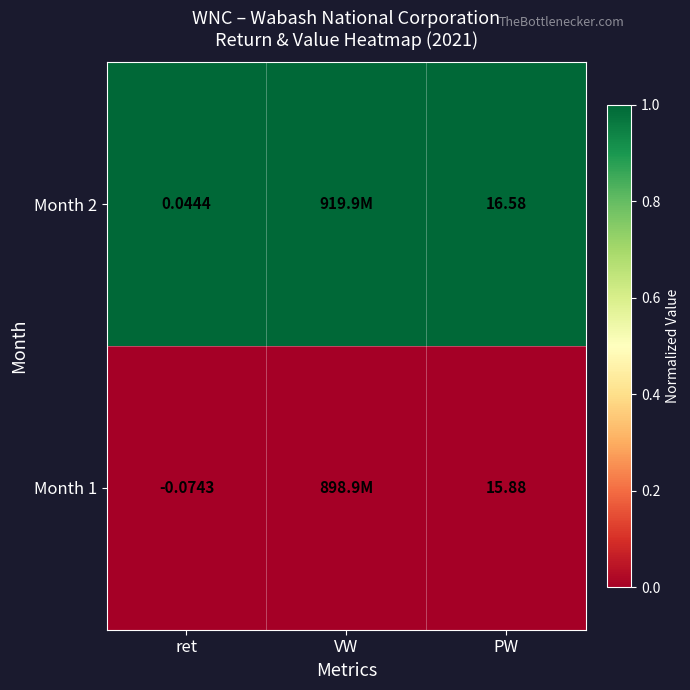

Is the value of Month 1 at ret greater than the value of Month 2 at ret?

No